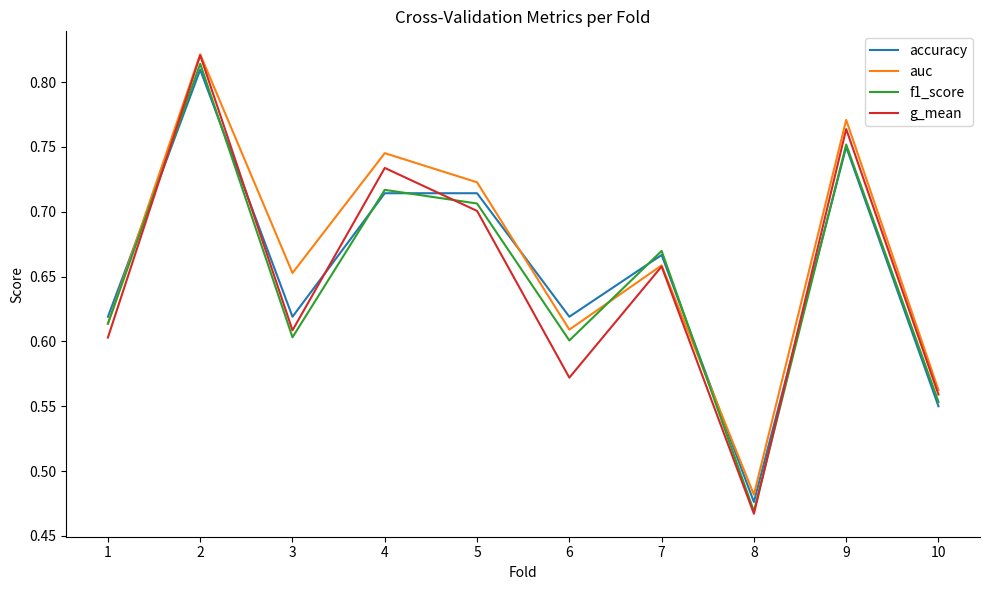

What is the sum of the accuracy values at 4 and 1?

1.3